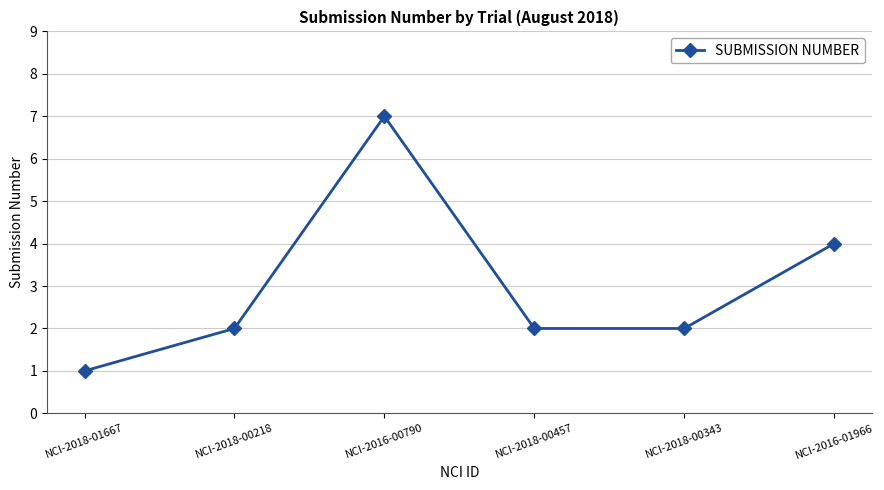

What is the difference between the maximum and minimum values?

6